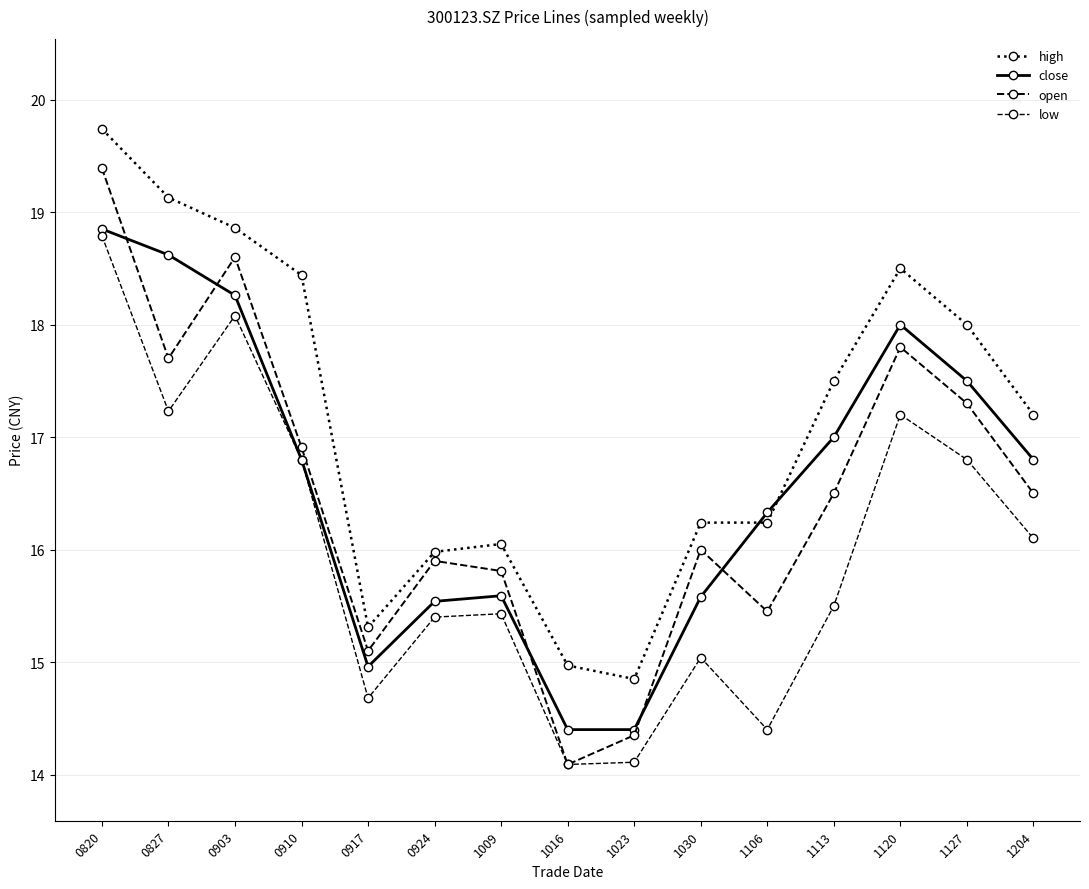

Between 0924 and 1120, which series saw the biggest shift?

high